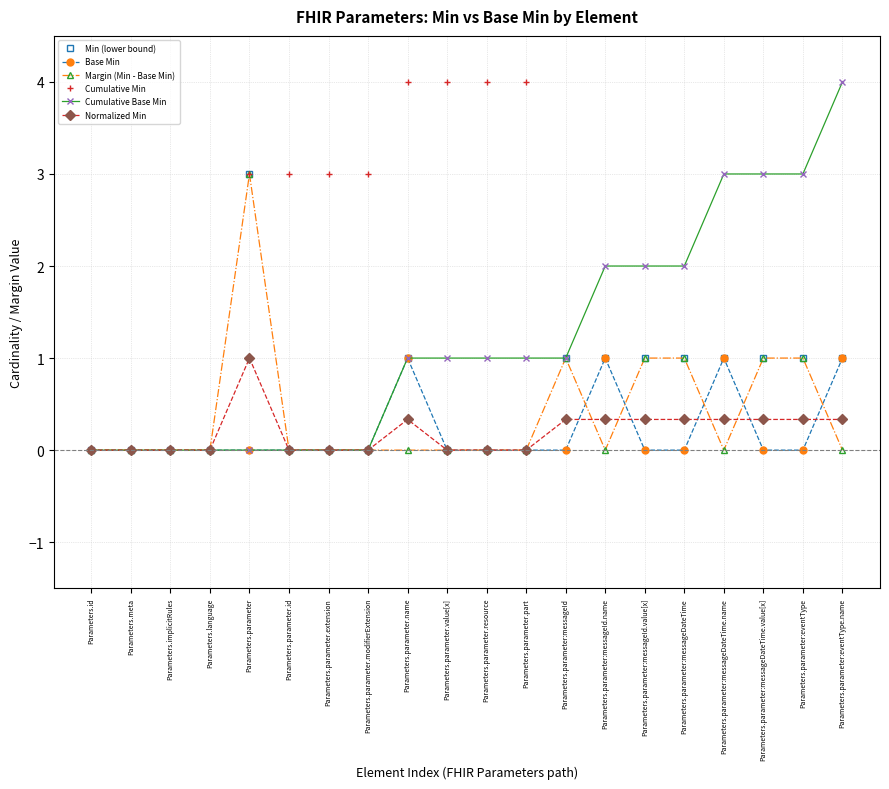

Rank the series at Parameters.parameter:messageDateTime from lowest to highest value.

Base Min, Normalized Min, Min (lower bound), Margin (Min - Base Min), Cumulative Base Min, Cumulative Min